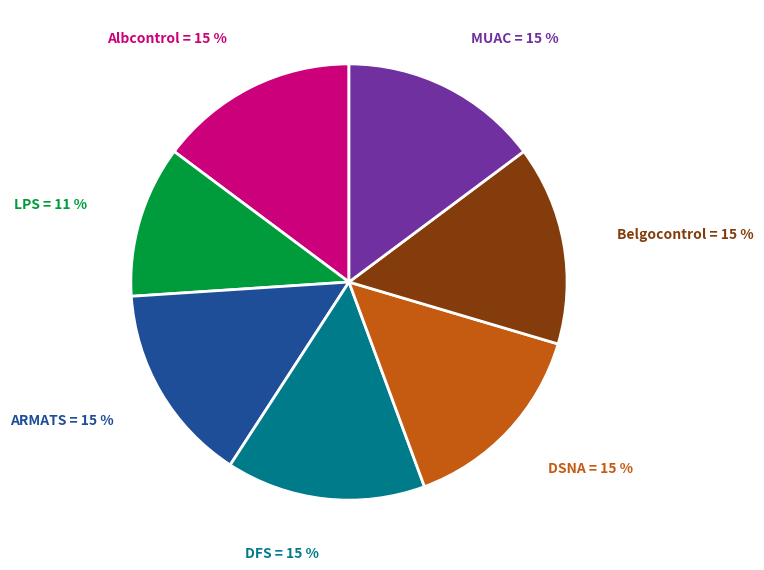

Is there a majority slice in this chart?

No